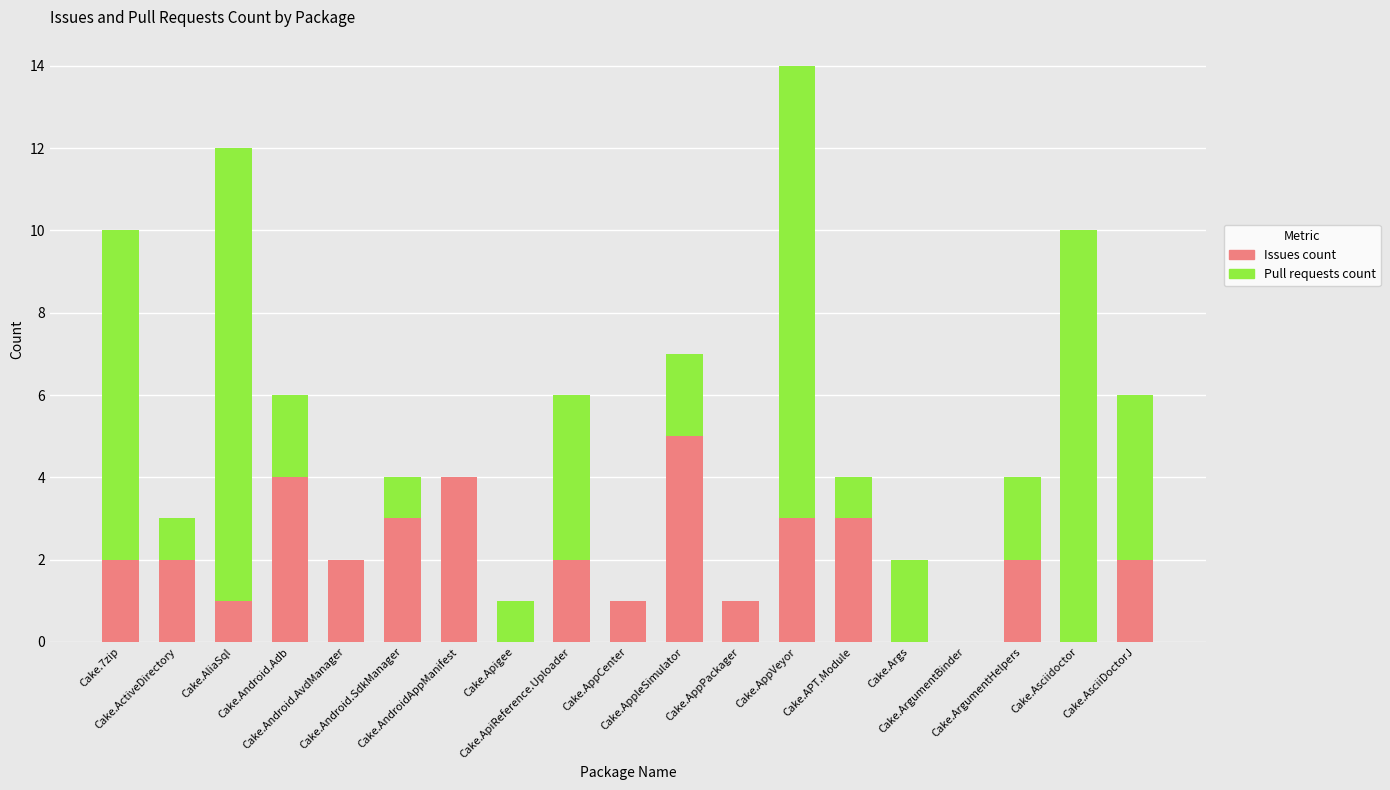

What is the highest value of the Issues count series?

5